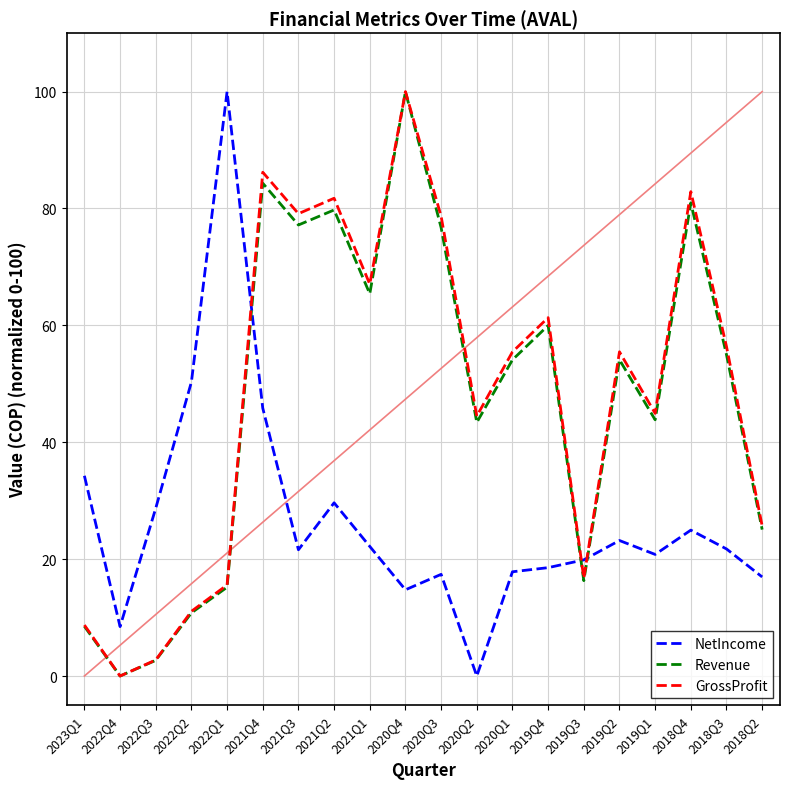

What is the difference between the highest and lowest values at 2018Q4?

57.9